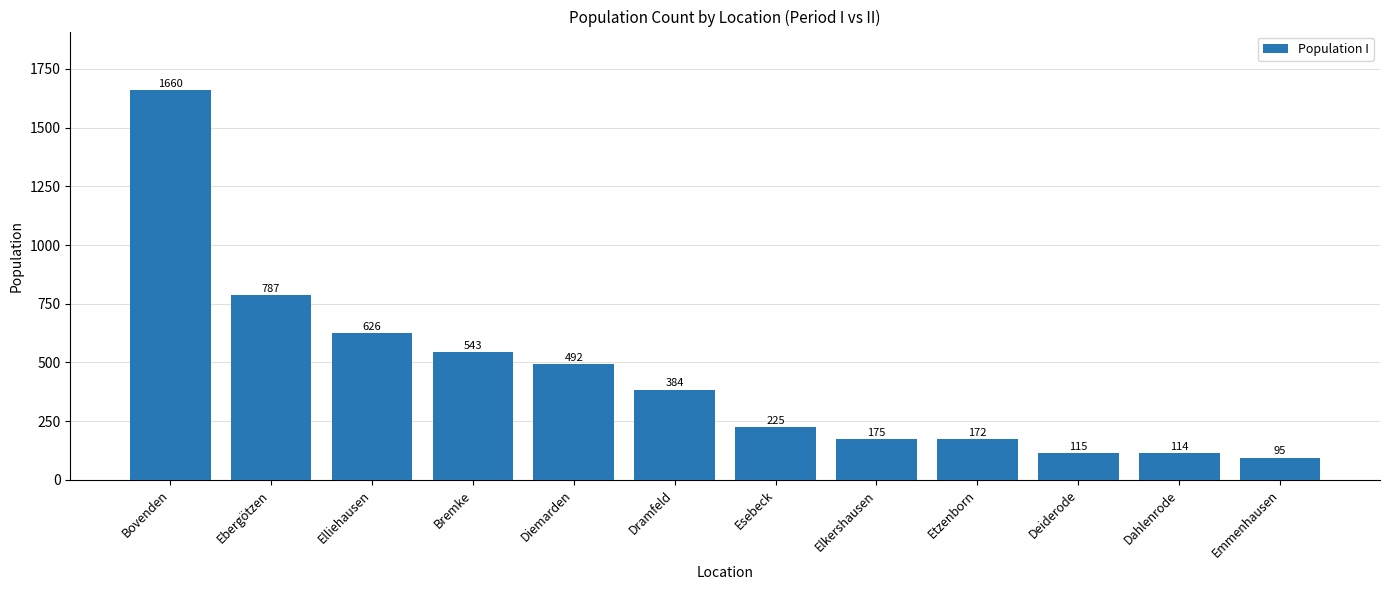

What is the value of the 3rd bar from the left?

626